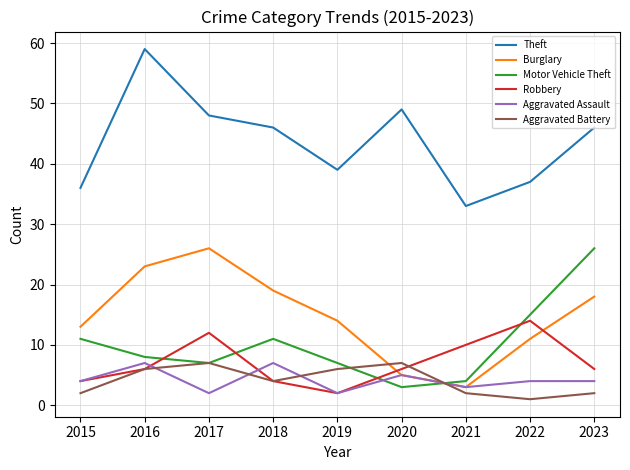

True or false: Aggravated Assault and Motor Vehicle Theft cross at least once.

True